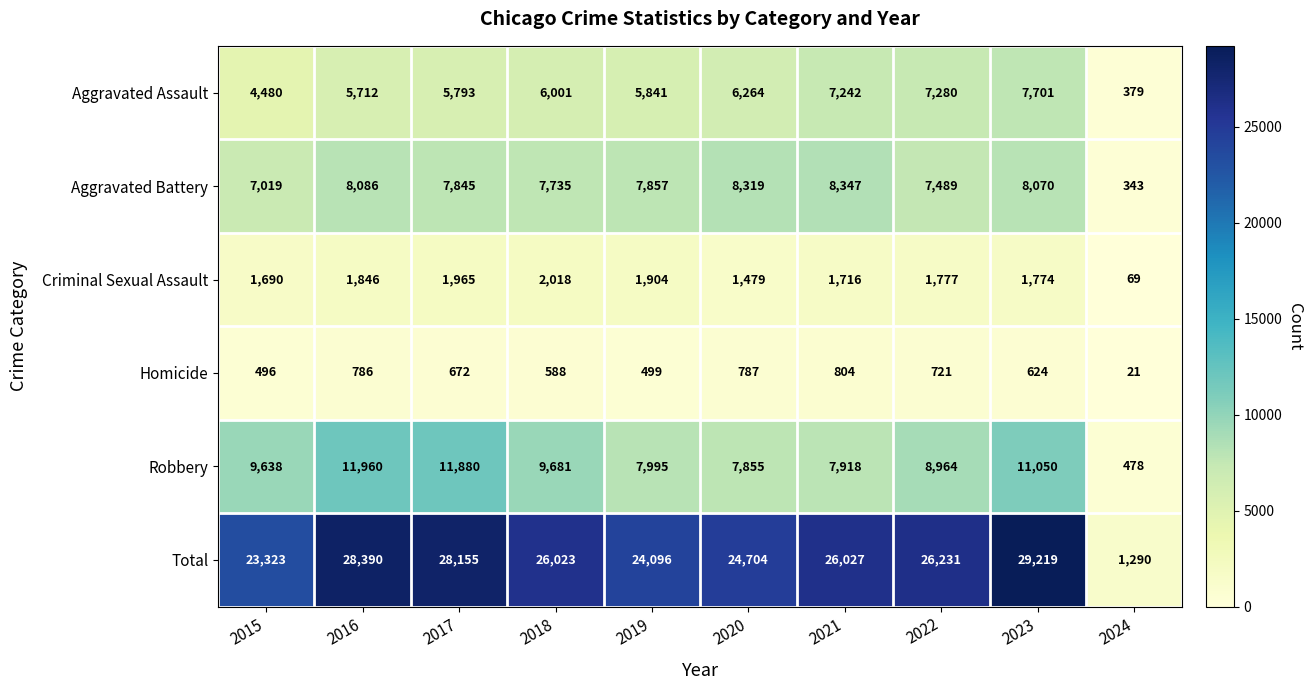

What value does the Robbery series have at 2020, to the nearest 100?

7900